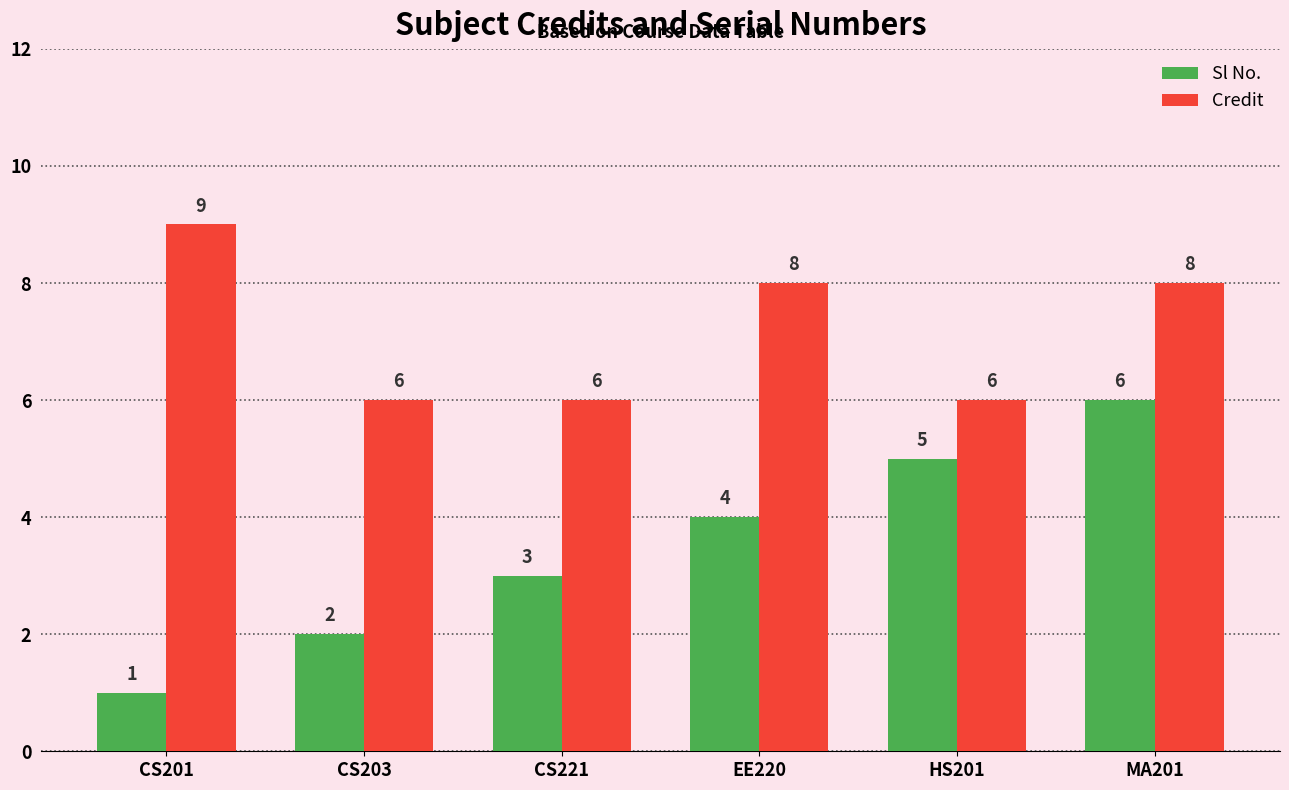

At which label is Sl No. closest to 3?

CS221